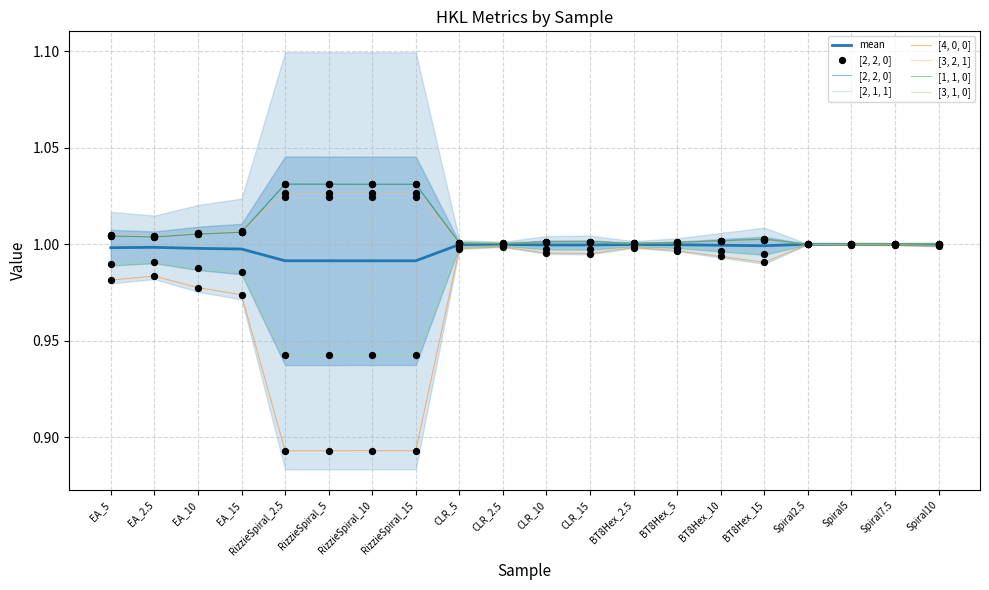

Is the value of [2, 2, 0] at RizzieSpiral_10 greater than the value of [3, 1, 0] at CLR_15?

Yes